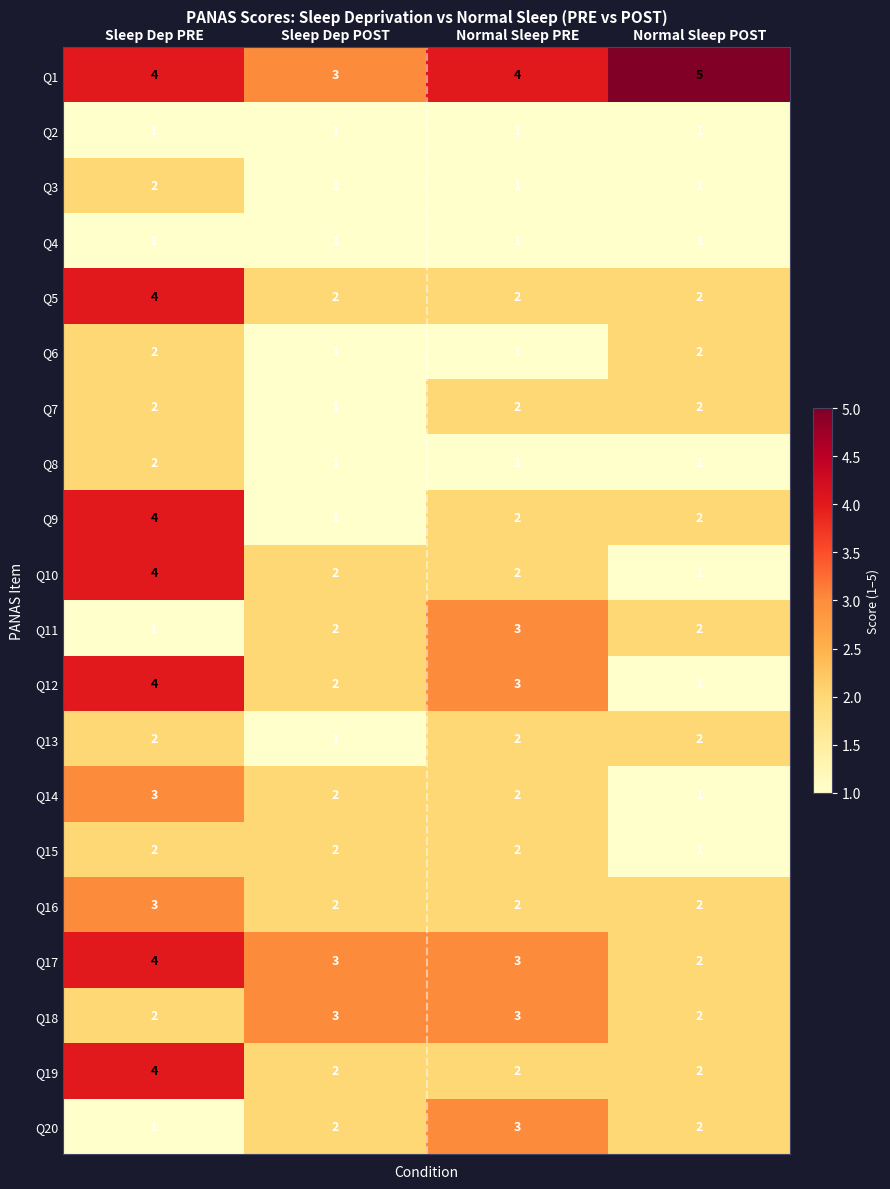

What is the sum of all Q1 values?

16